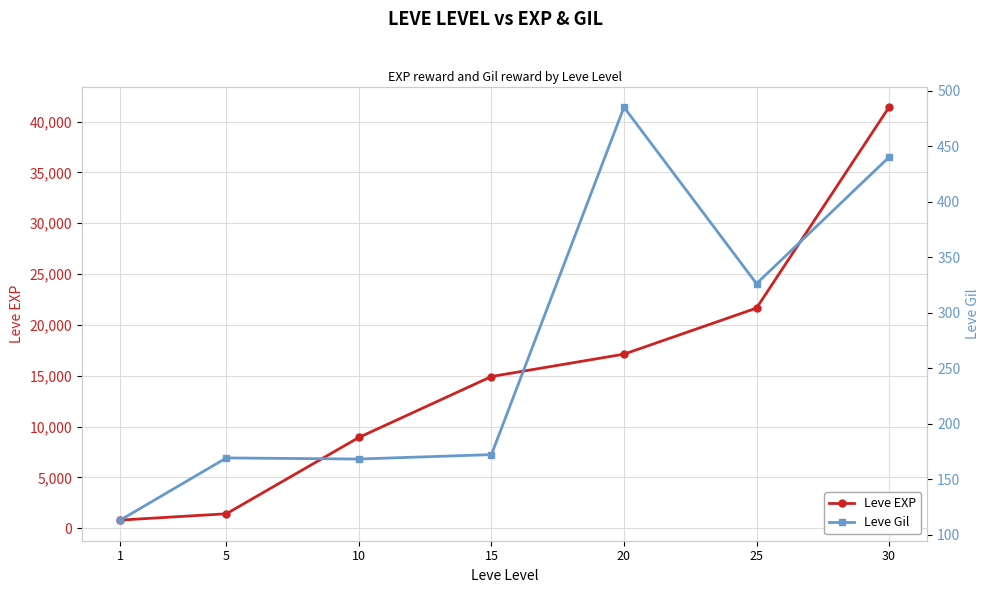

At which label does Leve Gil reach its minimum?

1